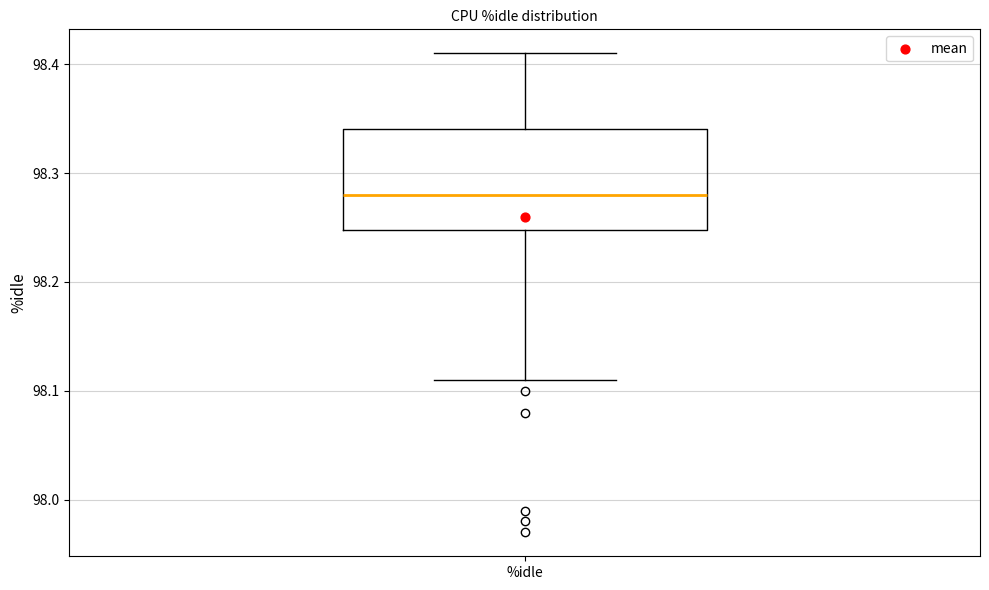

Transcribe this box plot: give where the median line is, the range the box spans, and where the two whiskers end, as read against the y-axis. The values are not printed on the chart, so give them approximately, as read against the axis.

median 98.28, box 98.25 to 98.34, whiskers 98.11 to 98.41